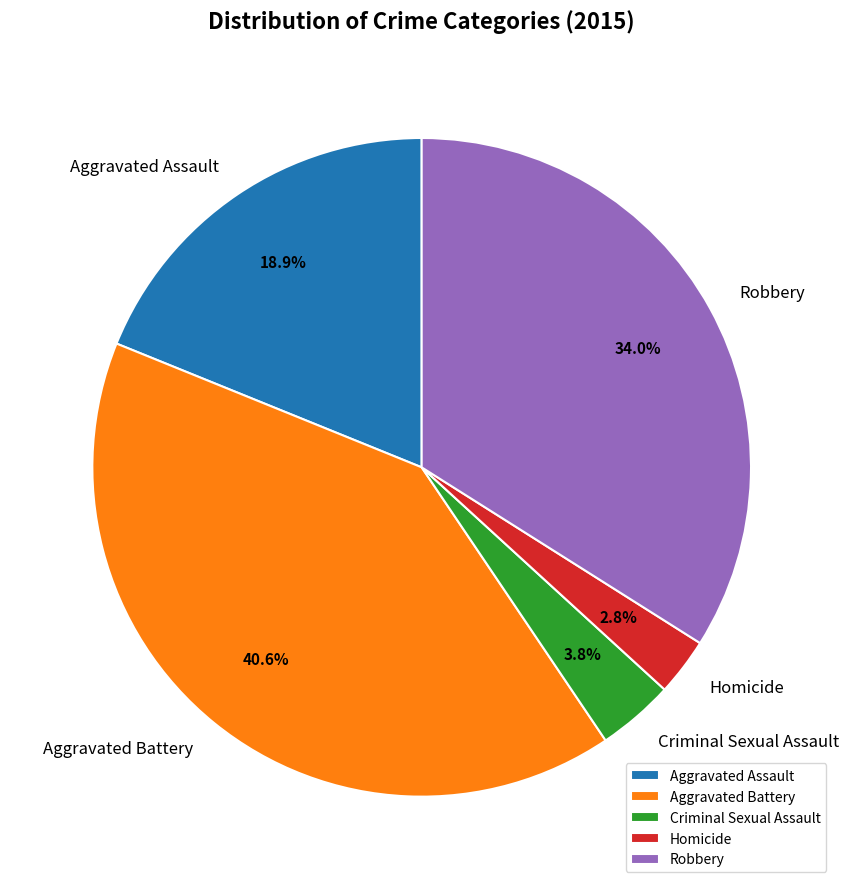

Does Homicide account for over 50% of the chart?

No